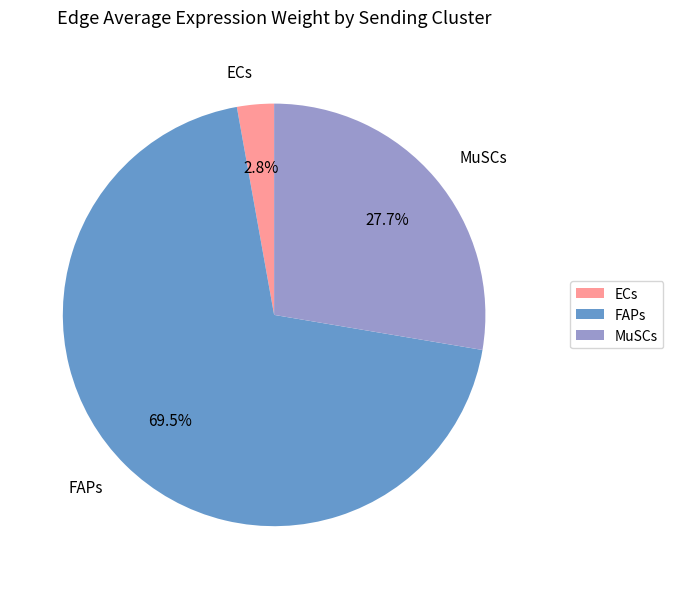

To the nearest percent, what portion does ECs represent?

3%